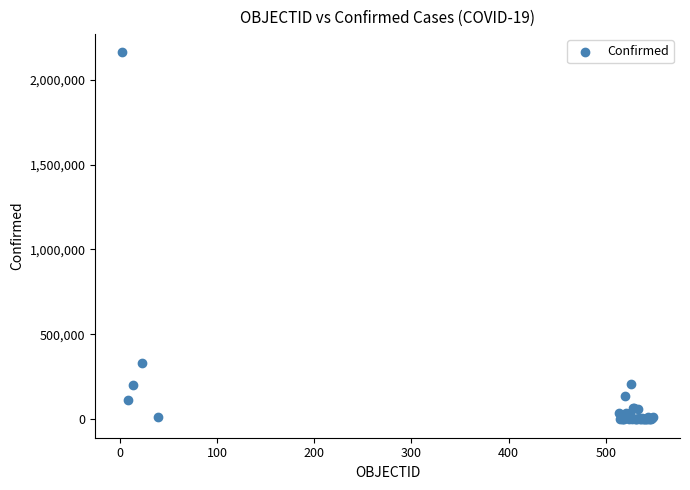

What Y value in the scatter plot is closest to 1079848?

334683